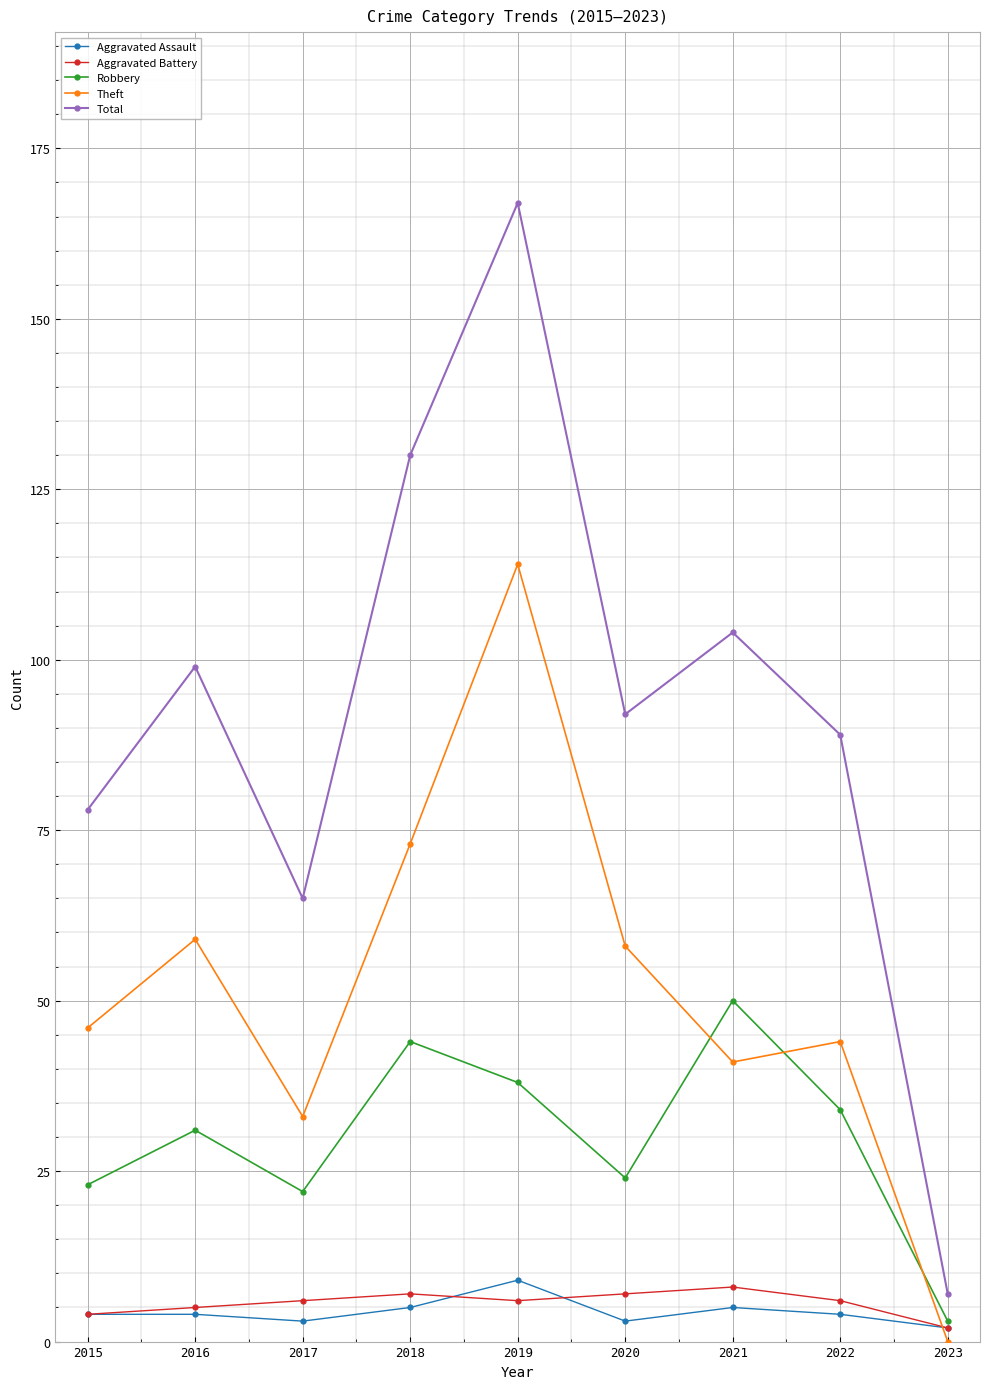

What is the difference between the highest and lowest values at 2020?

89